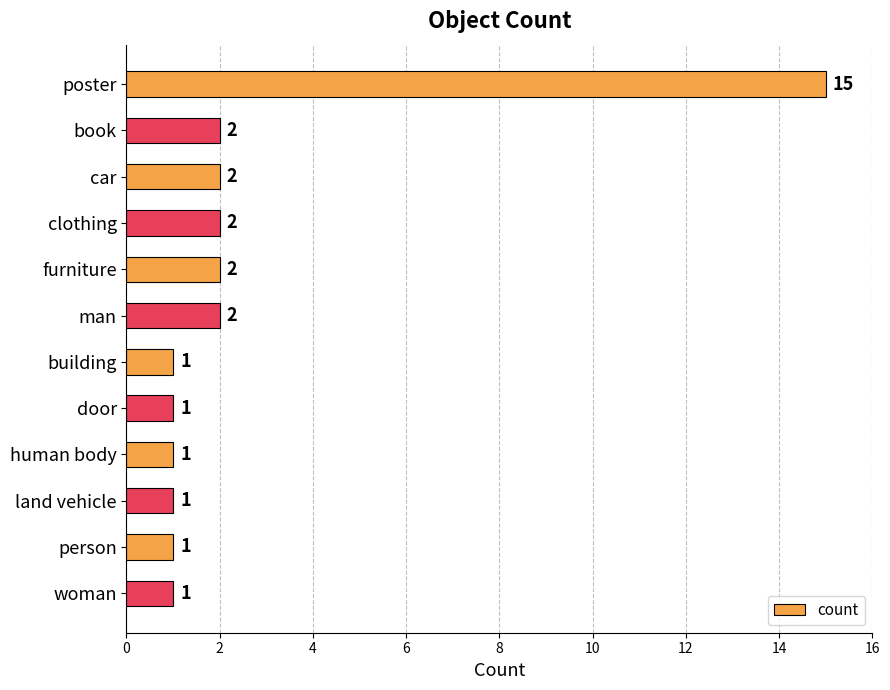

What is the average value?

3